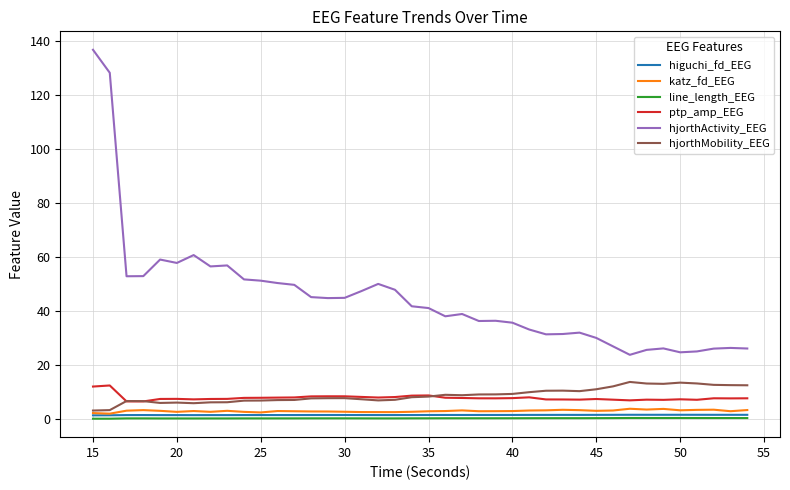

Which series has the largest total across all categories?

hjorthActivity_EEG